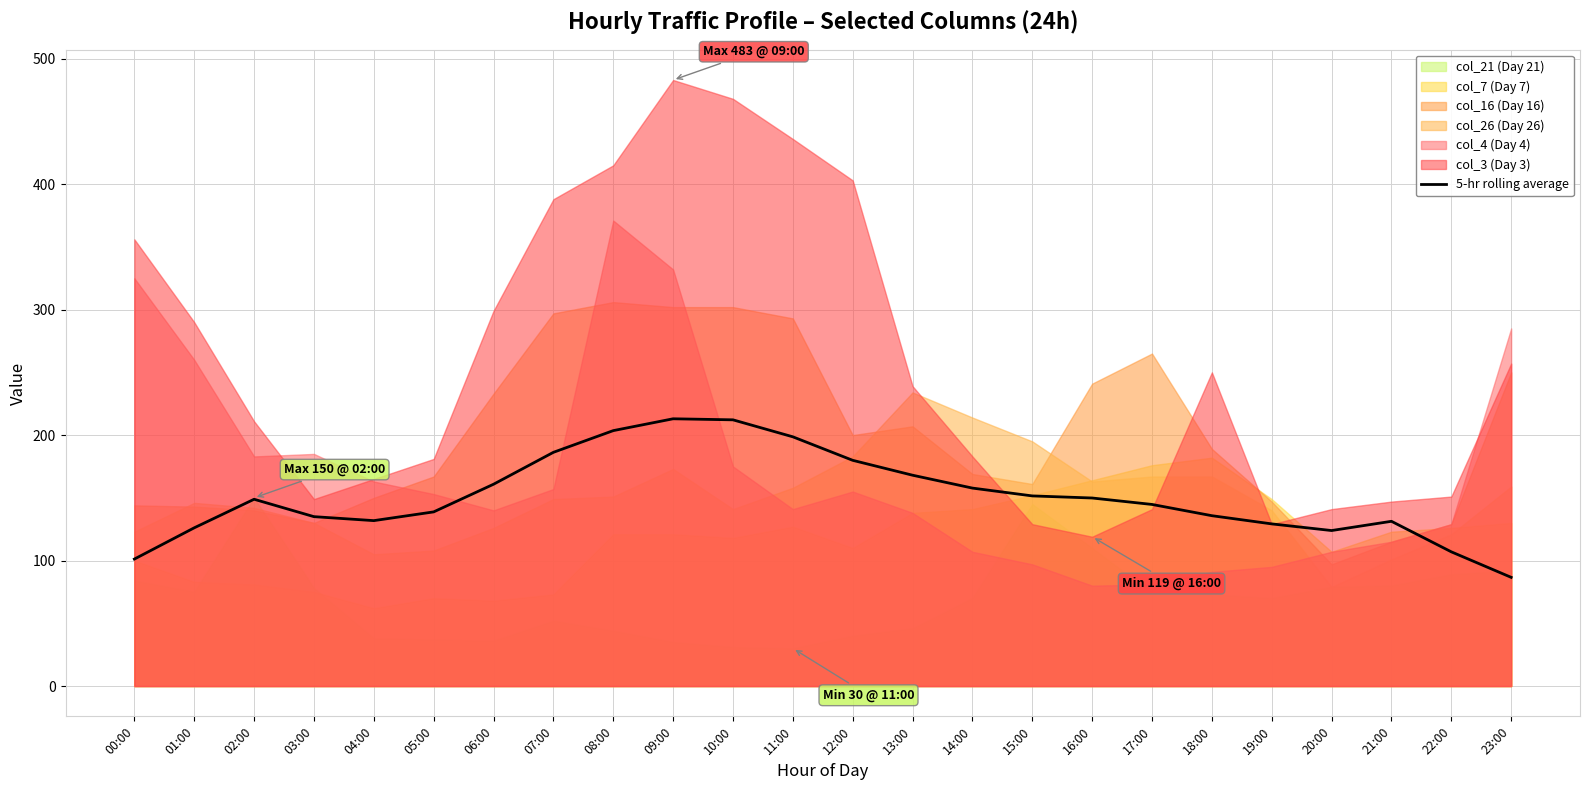

At which label is the value closest to 149?

02:00